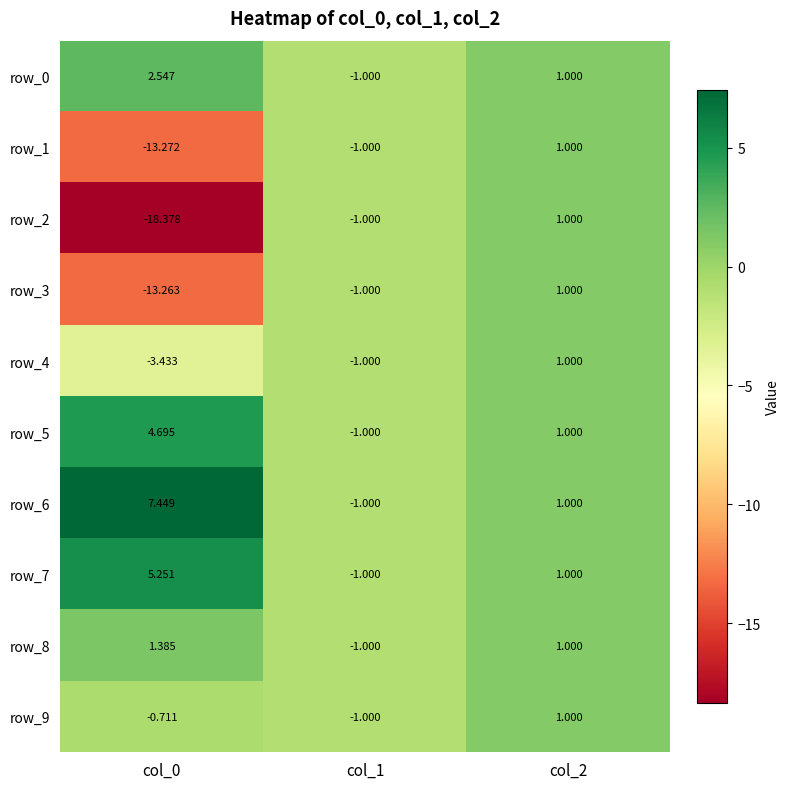

Which label corresponds to the largest value in the chart?

col_0